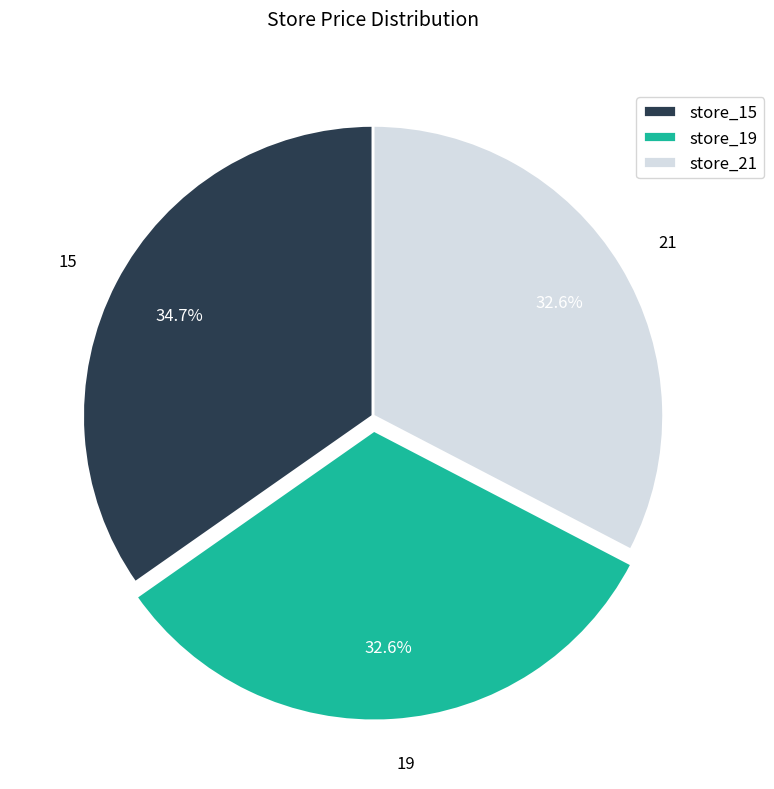

What is the ratio of the value at 19 to the value at 15?

0.9